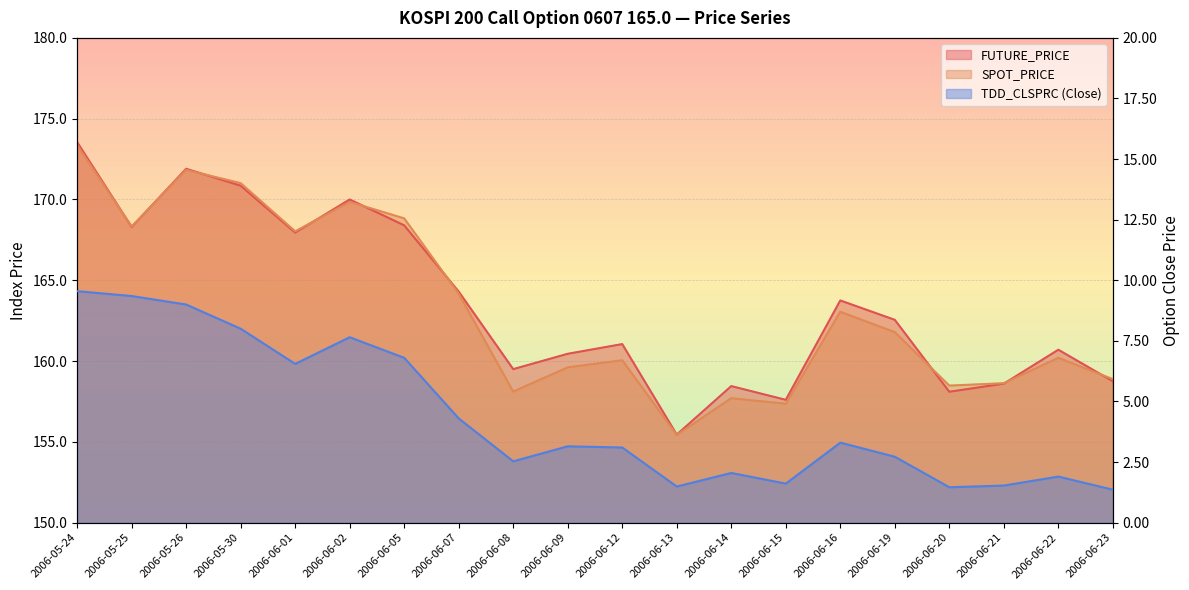

What is the lowest value of the SPOT_PRICE series?

155.4